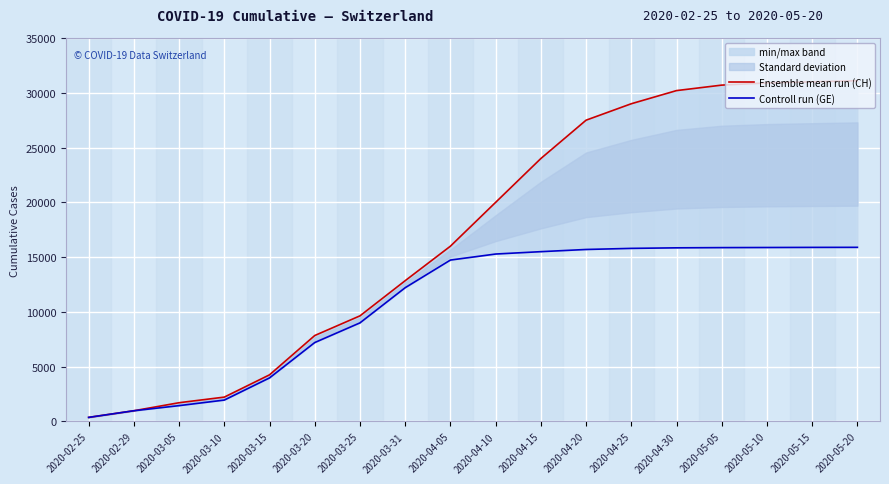

What is the lowest value of the Ensemble mean run (CH) series?

375